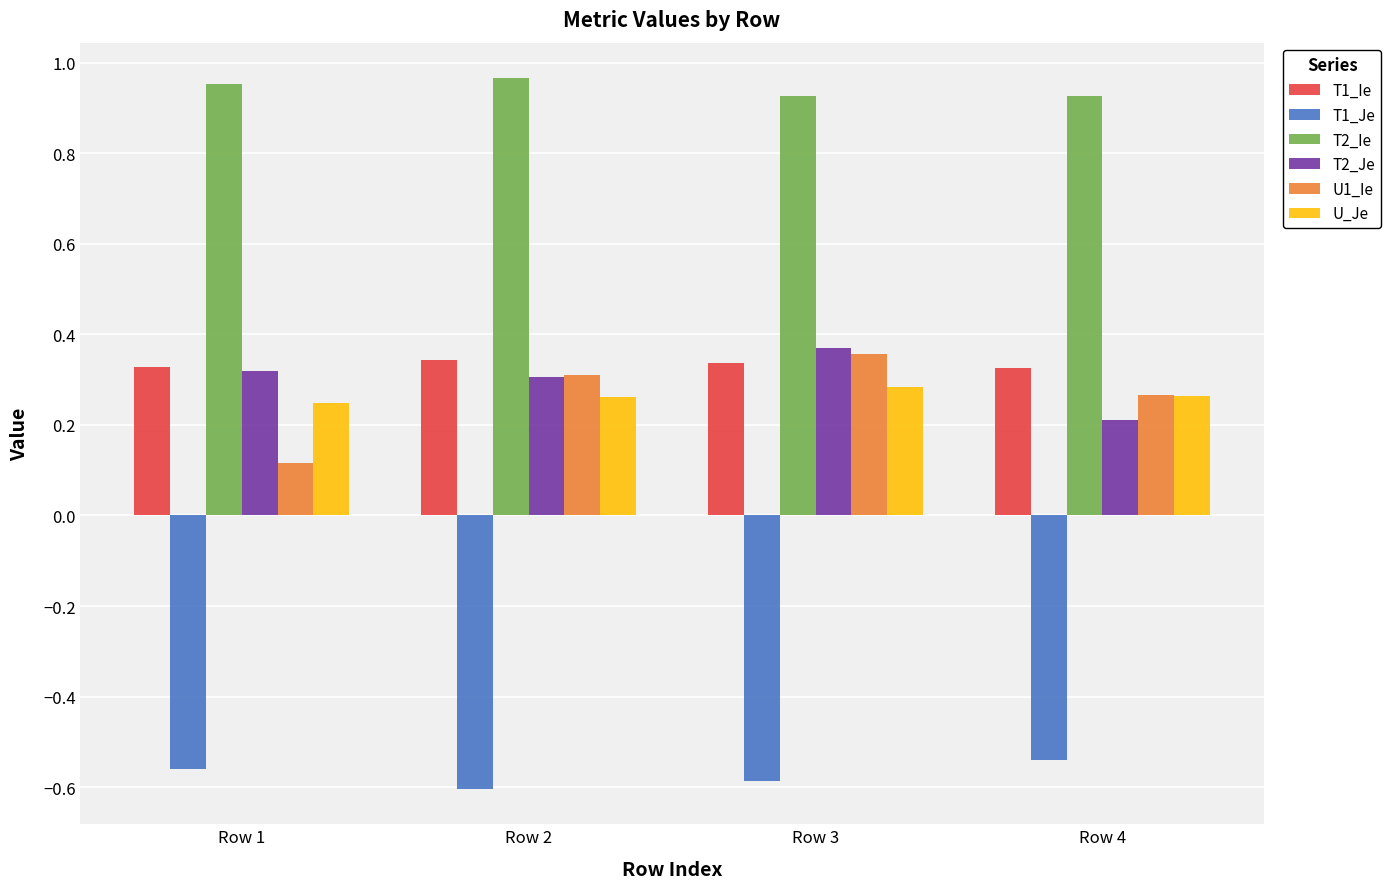

True or false: T2_Je has a value of 0.6 at Row 1.

False